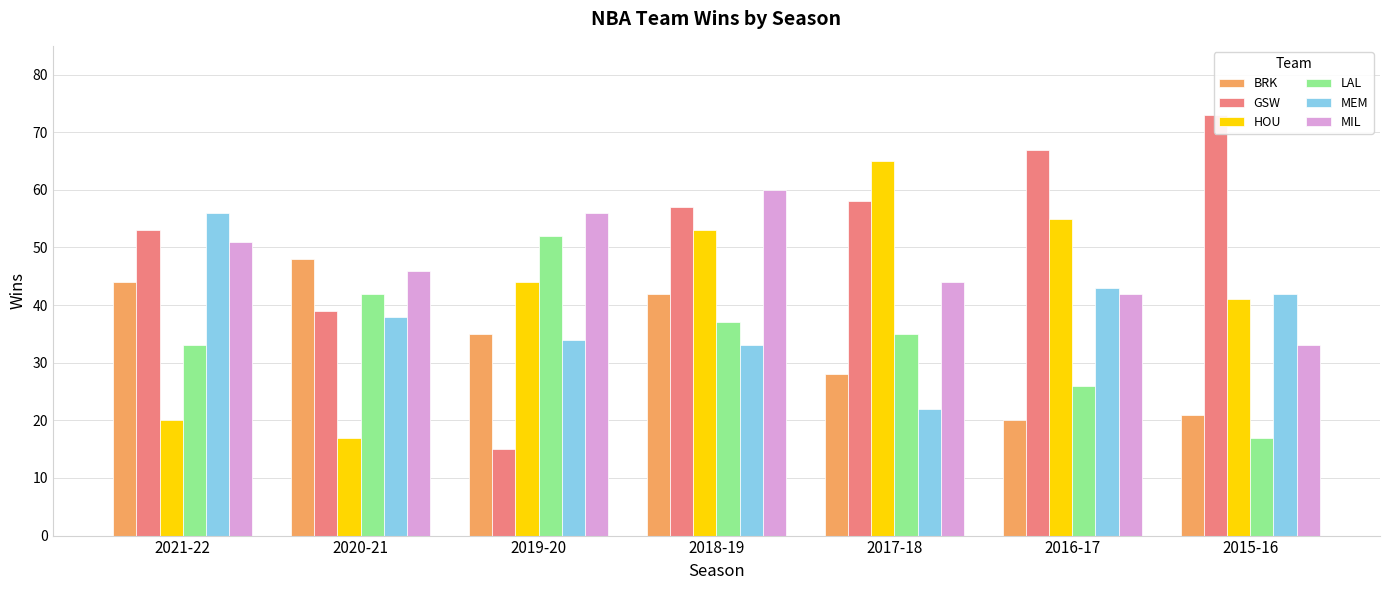

What is the difference between the BRK values at 2015-16 and 2020-21?

27